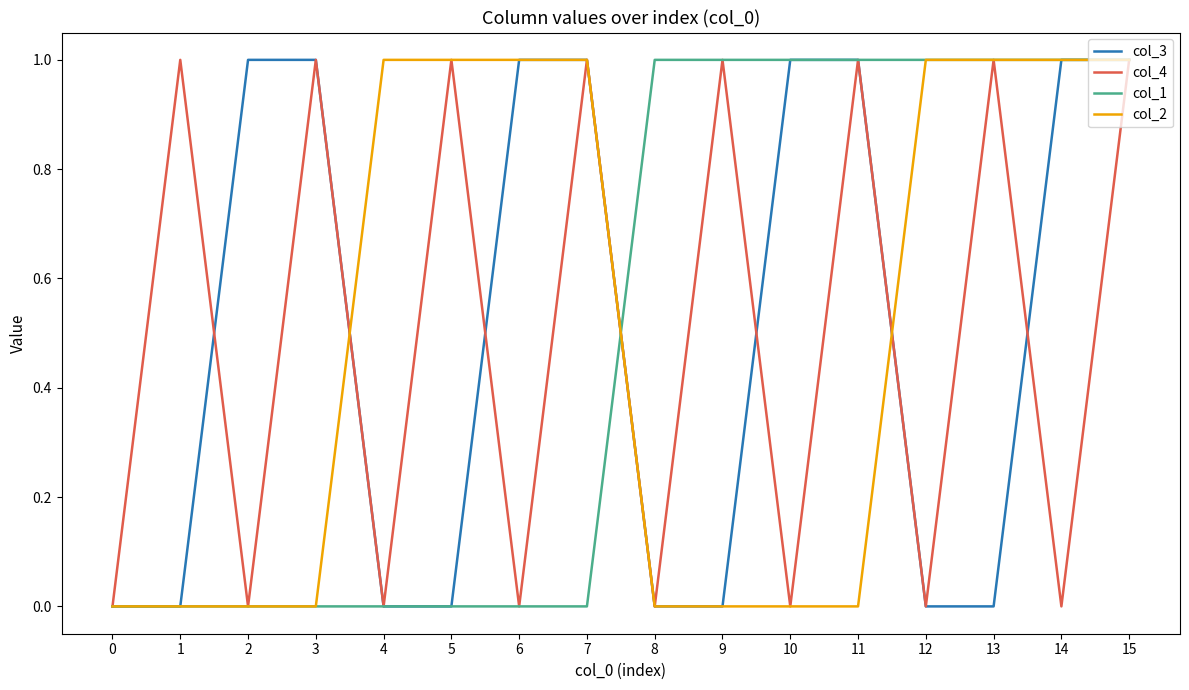

What is the difference between the maximum and minimum values in the col_2 series?

1